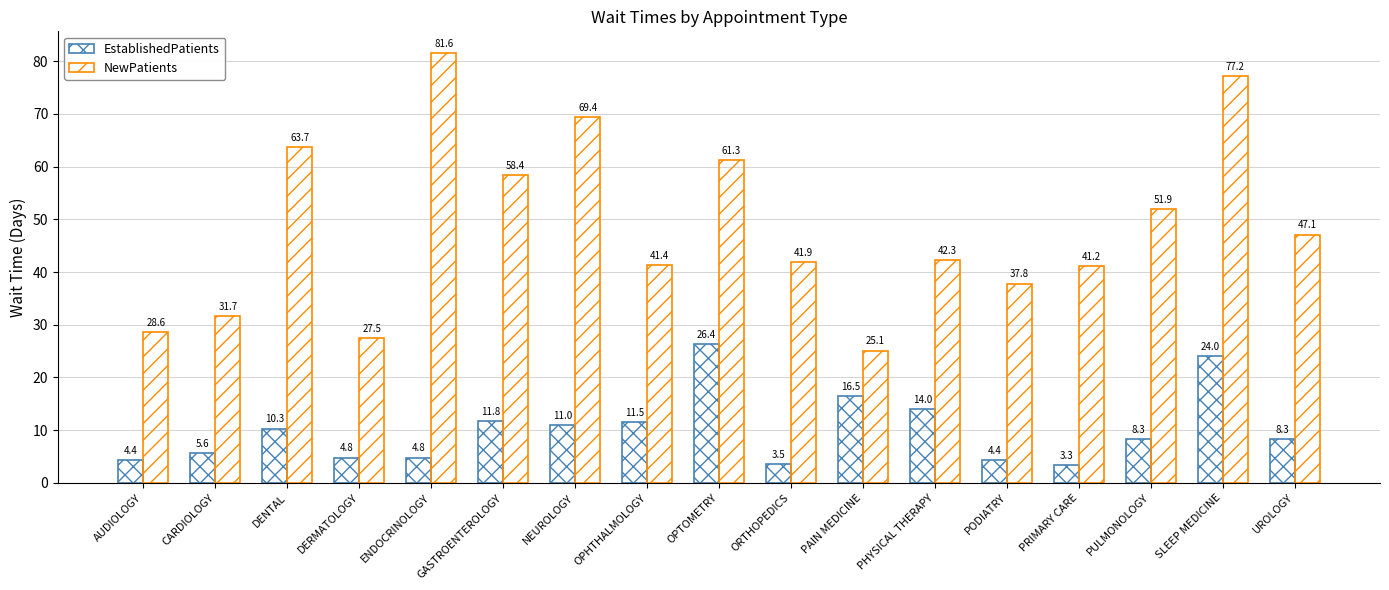

Does the chart contain stacked bars?

No